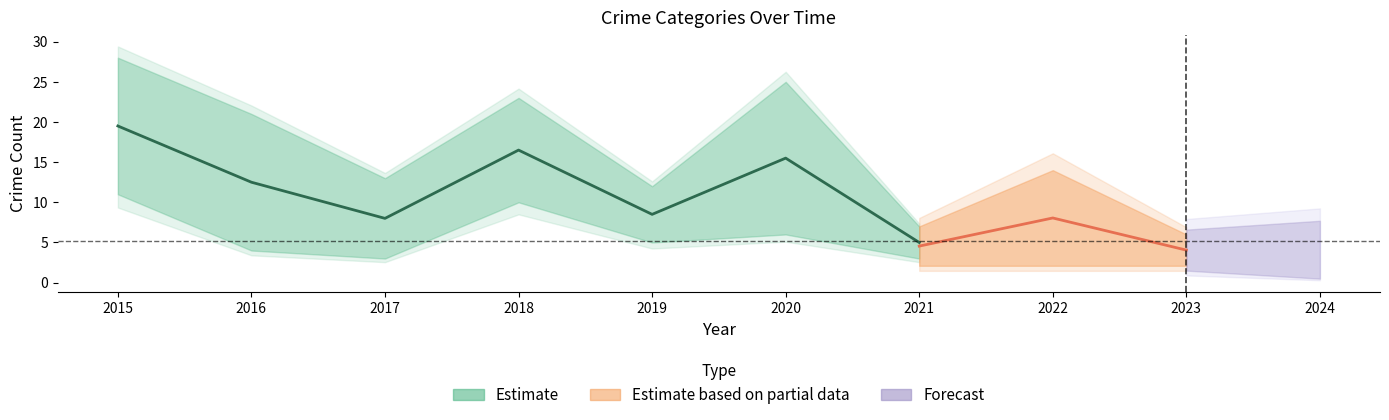

How many lines are shown in the chart?

5